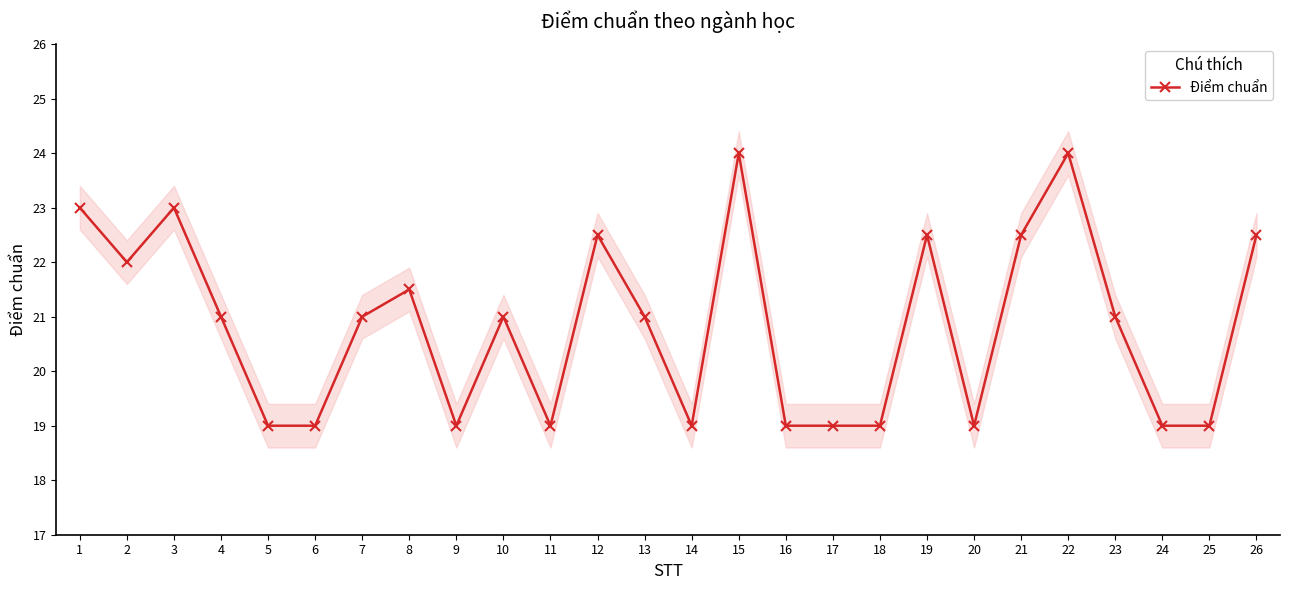

At which category does the chart reach its peak across all series?

15